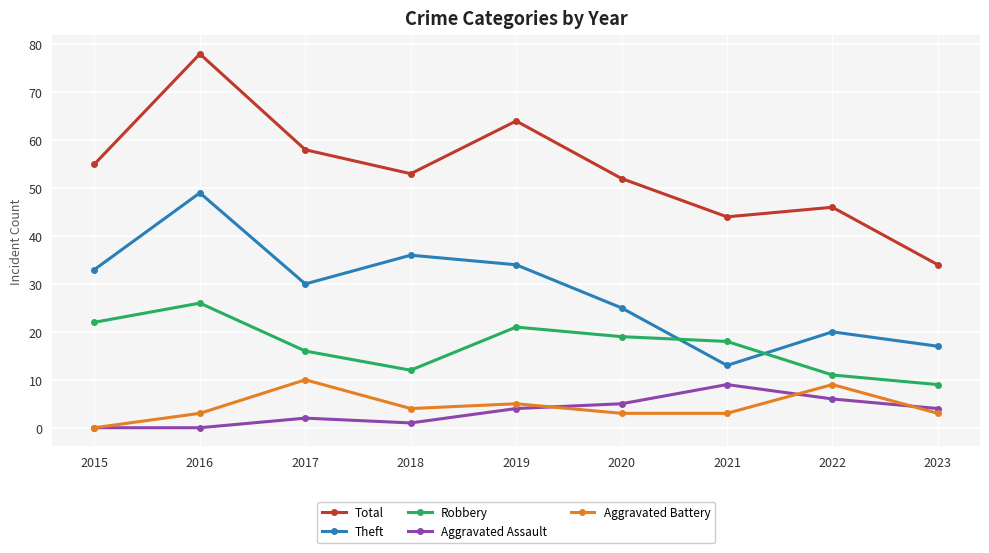

Reading right to left, transcribe all the data shown in this chart.

Total: 34	46	44	52	64	53	58	78	55
Theft: 17	20	13	25	34	36	30	49	33
Robbery: 9	11	18	19	21	12	16	26	22
Aggravated Assault: 4	6	9	5	4	1	2	0	0
Aggravated Battery: 3	9	3	3	5	4	10	3	0